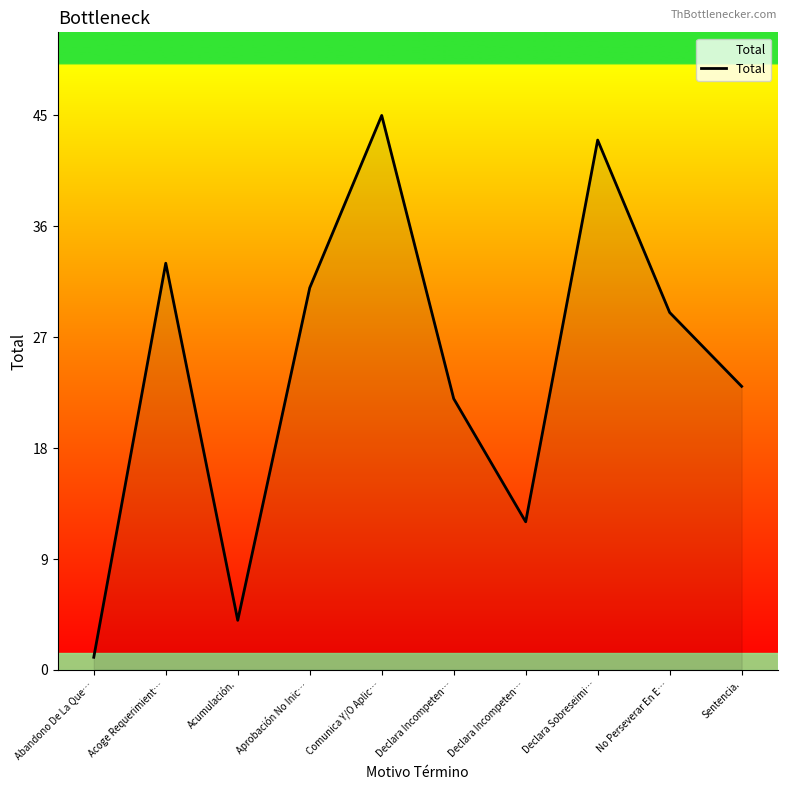

What is the average value?

24